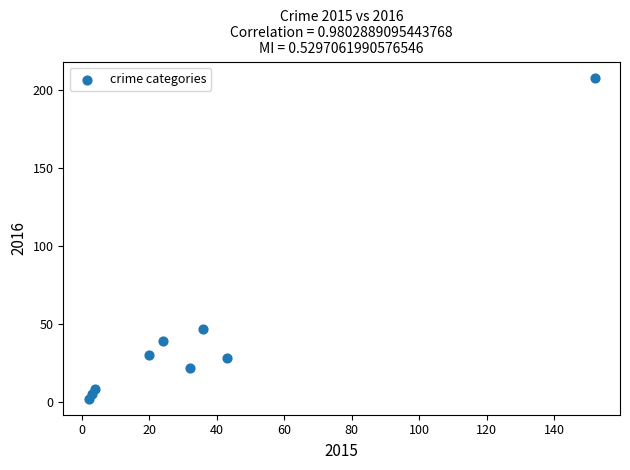

What is the range of X values (max minus min)?

150